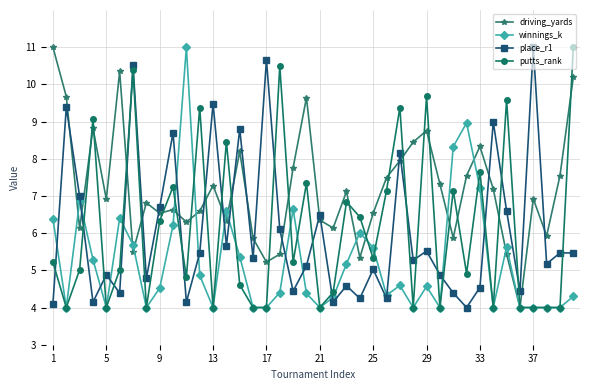

What is the value of the putts_rank point at the 27th from the left?

9.4